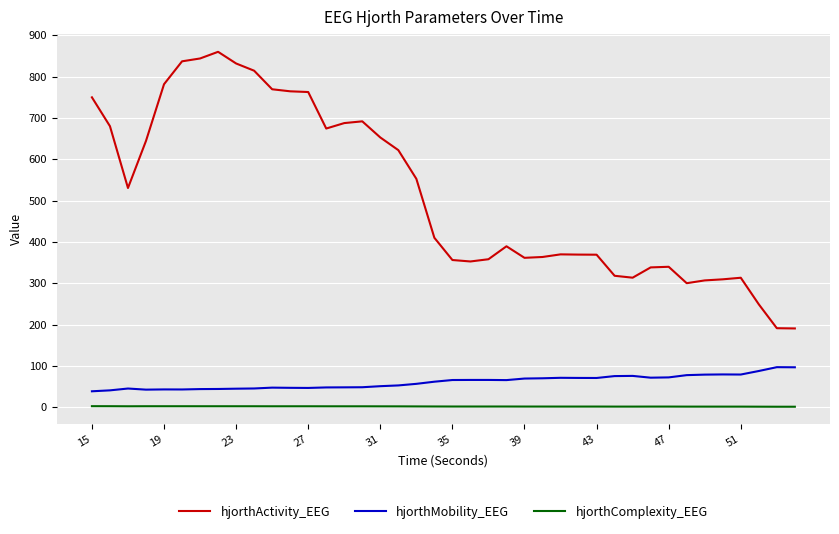

What is the difference between the second highest and second lowest values in the hjorthMobility_EEG series?

55.8